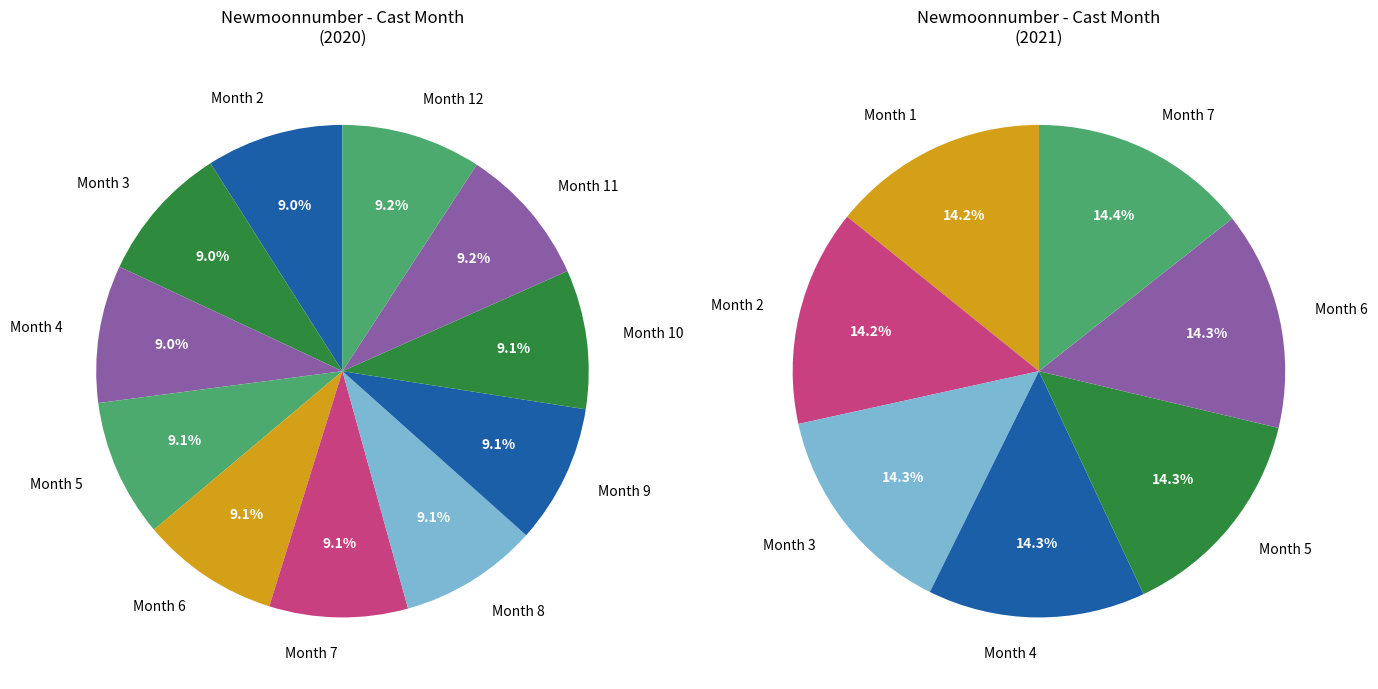

Does 12 represent more than half of the total?

No